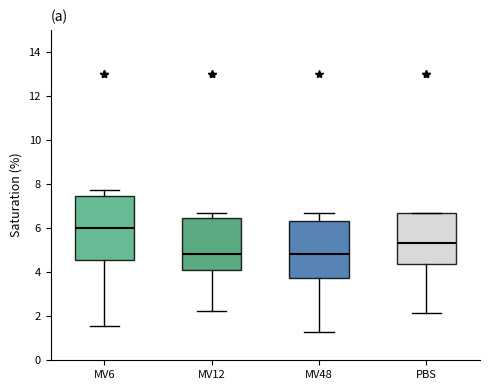

Where is the upper edge of the box for MV6 on the y-axis? The values are not printed on the chart, so give them approximately, as read against the axis.

7.4